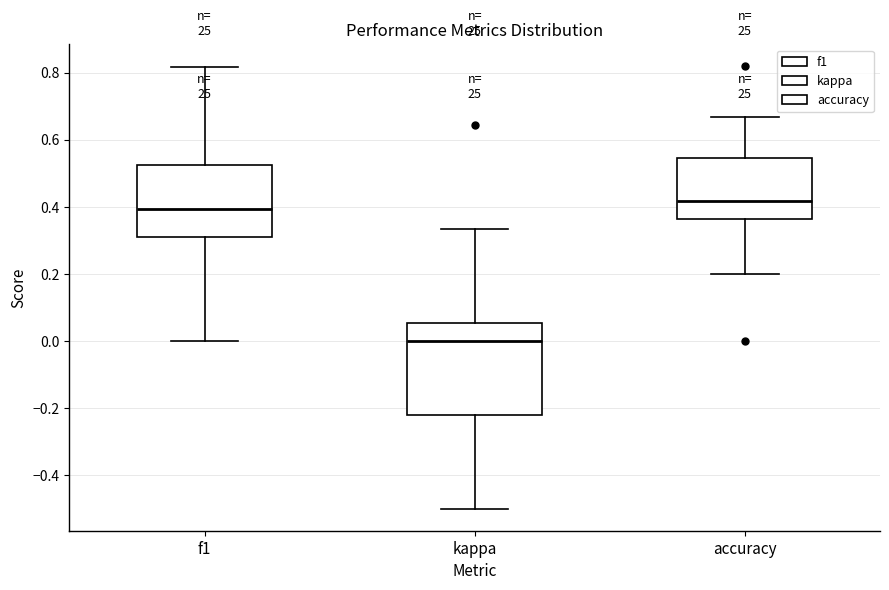

Which box is the tallest, from its lower edge to its upper edge?

kappa